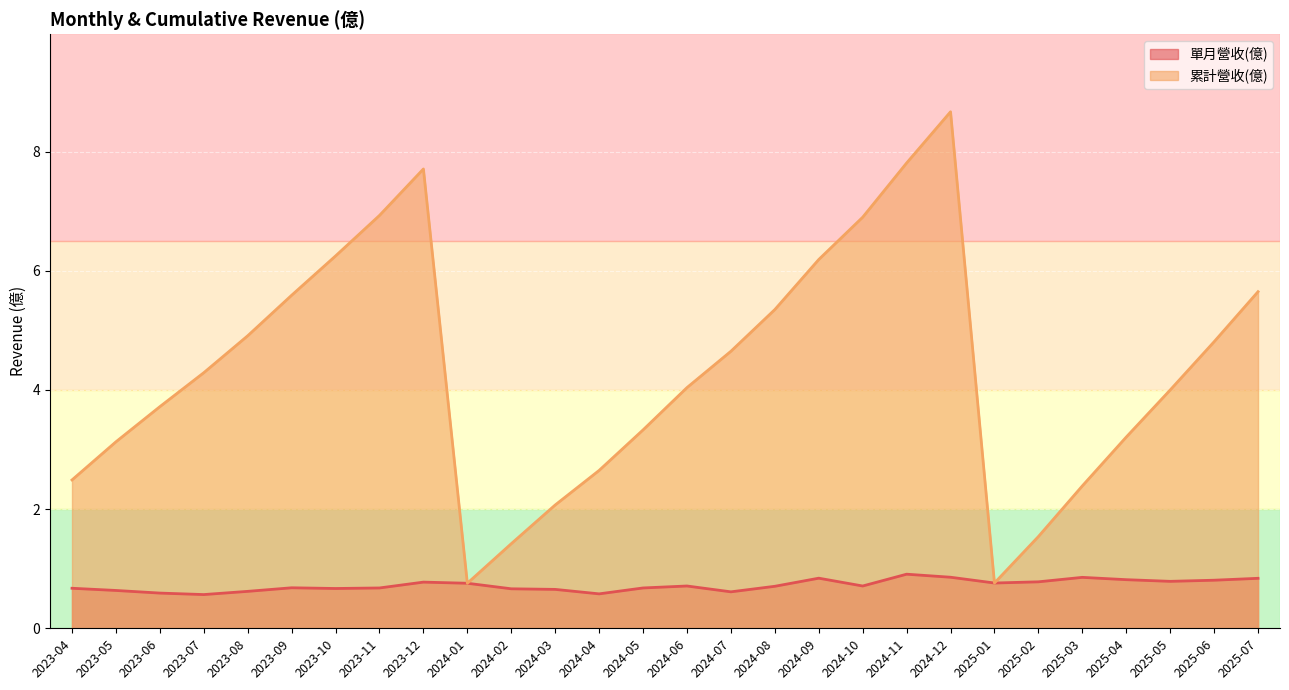

True or false: 單月營收(億) has more than 0 interior local peaks.

True